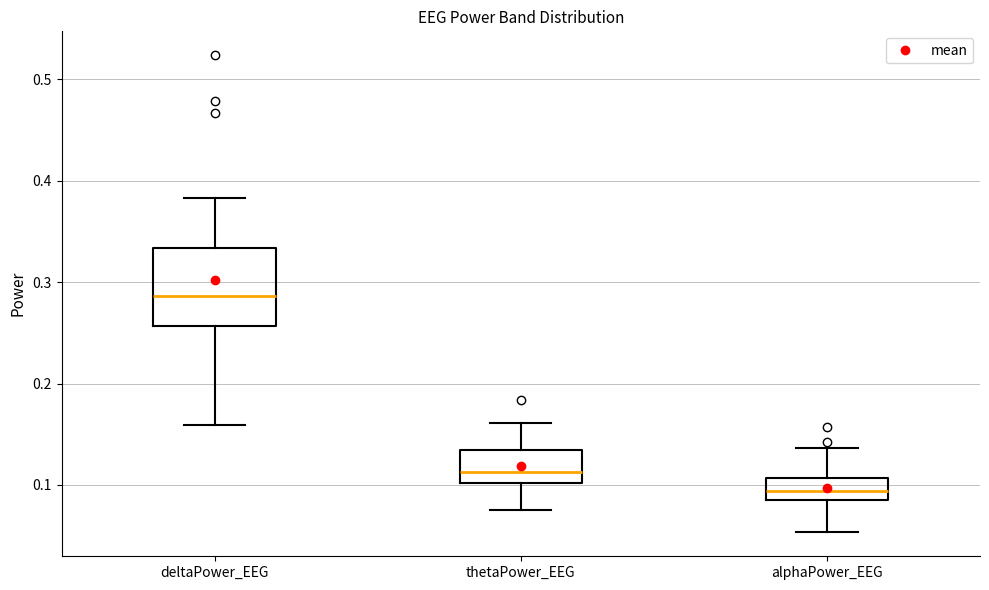

Which box is the tallest, from its lower edge to its upper edge?

deltaPower_EEG